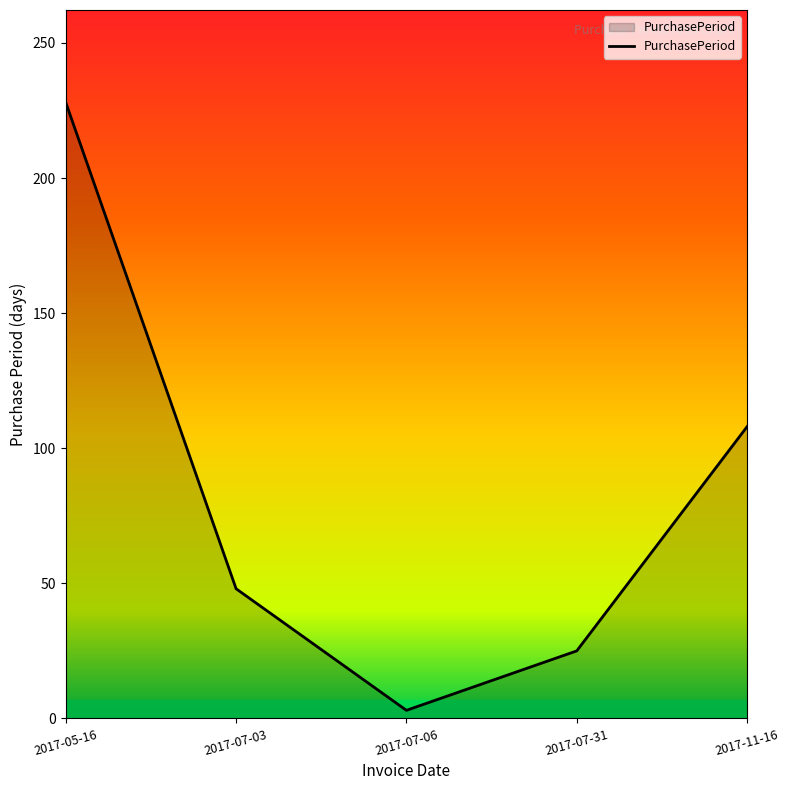

Read the value at 2017-11-16, to the nearest 50.

100